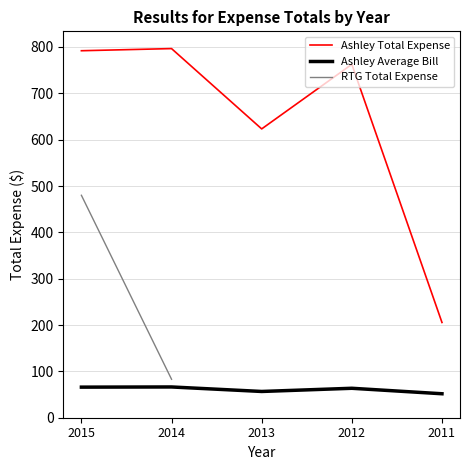

True or false: Ashley Average Bill has a value of 66.4 at 2014.

True